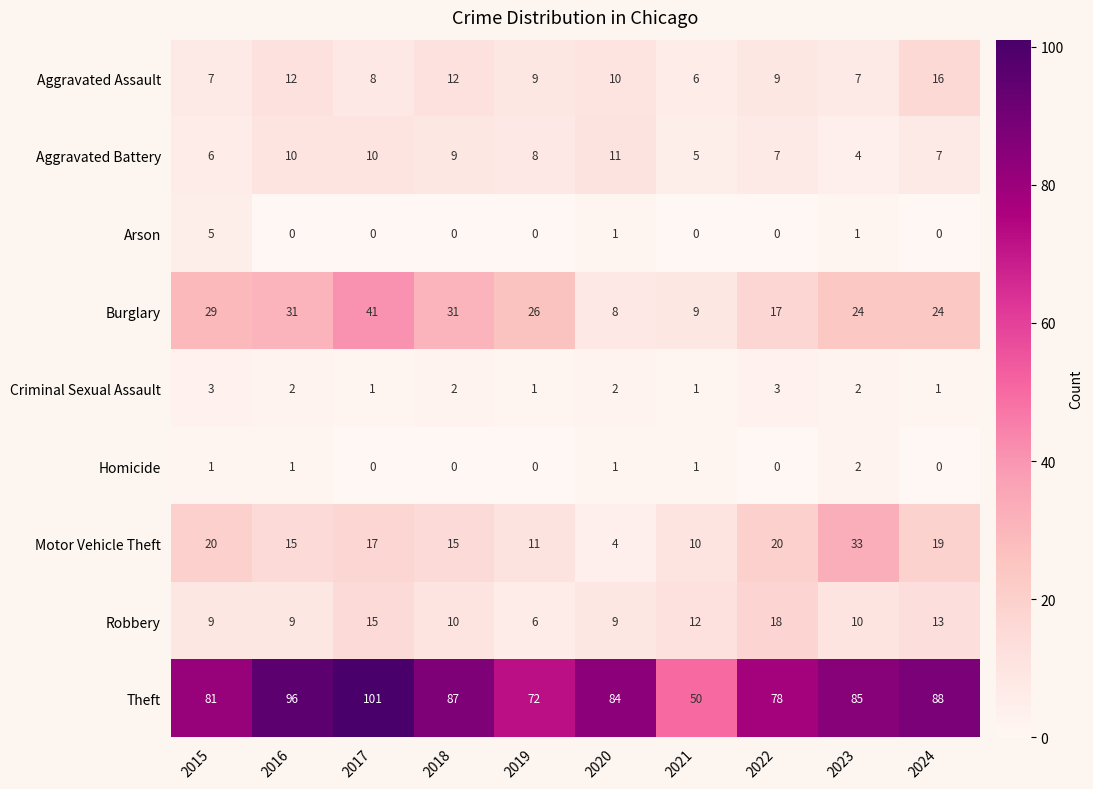

Is it true that Aggravated Battery equals 6 at 2015?

True